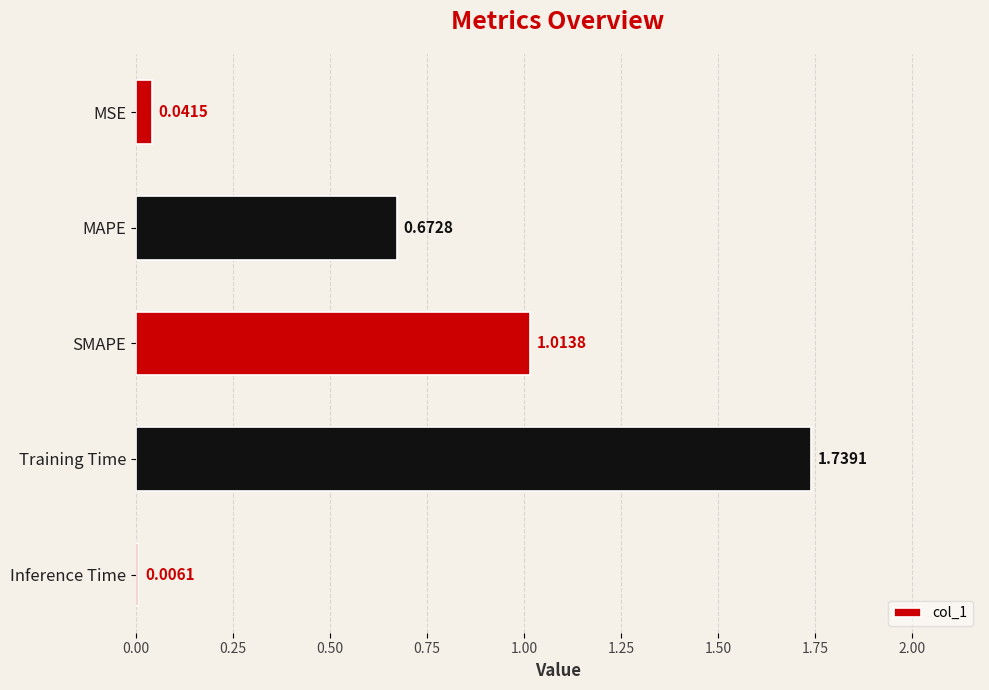

At which label is the value closest to 0?

Inference Time